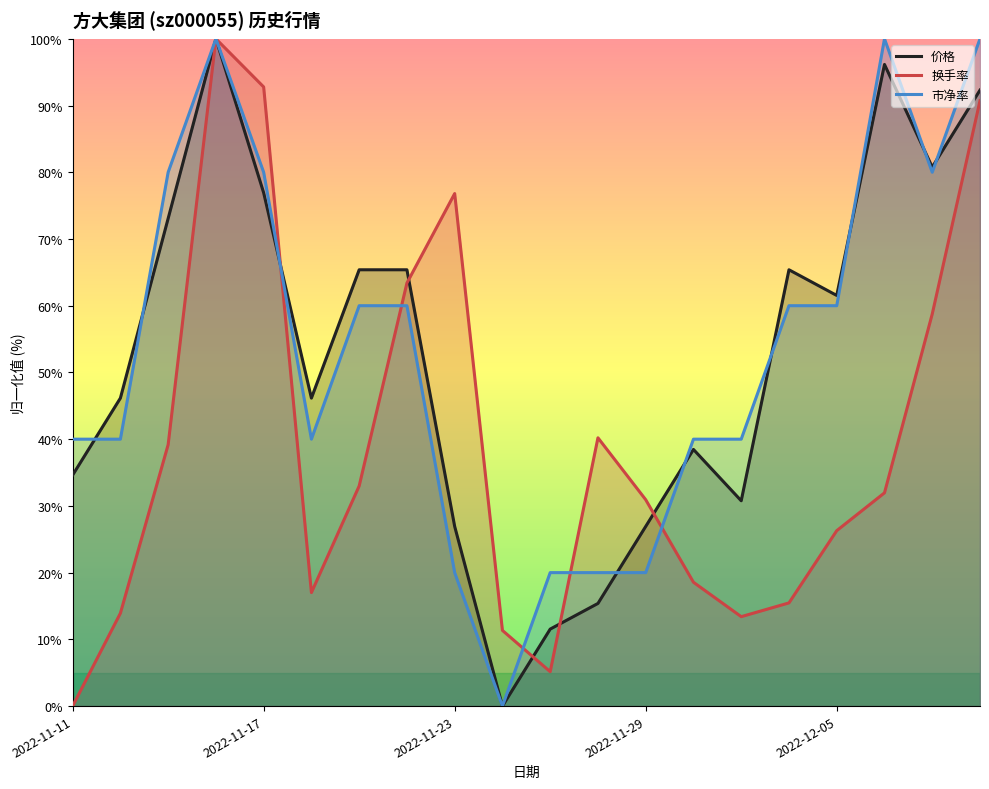

How many intersections are there between 价格 and 市净率?

9